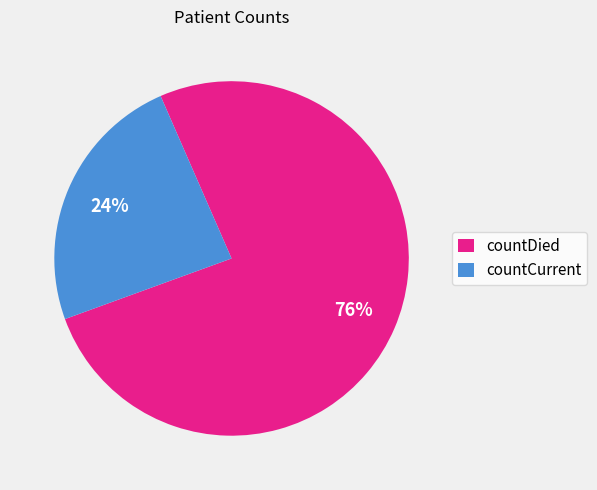

The countCurrent slice represents 24% of the pie. True or false?

True